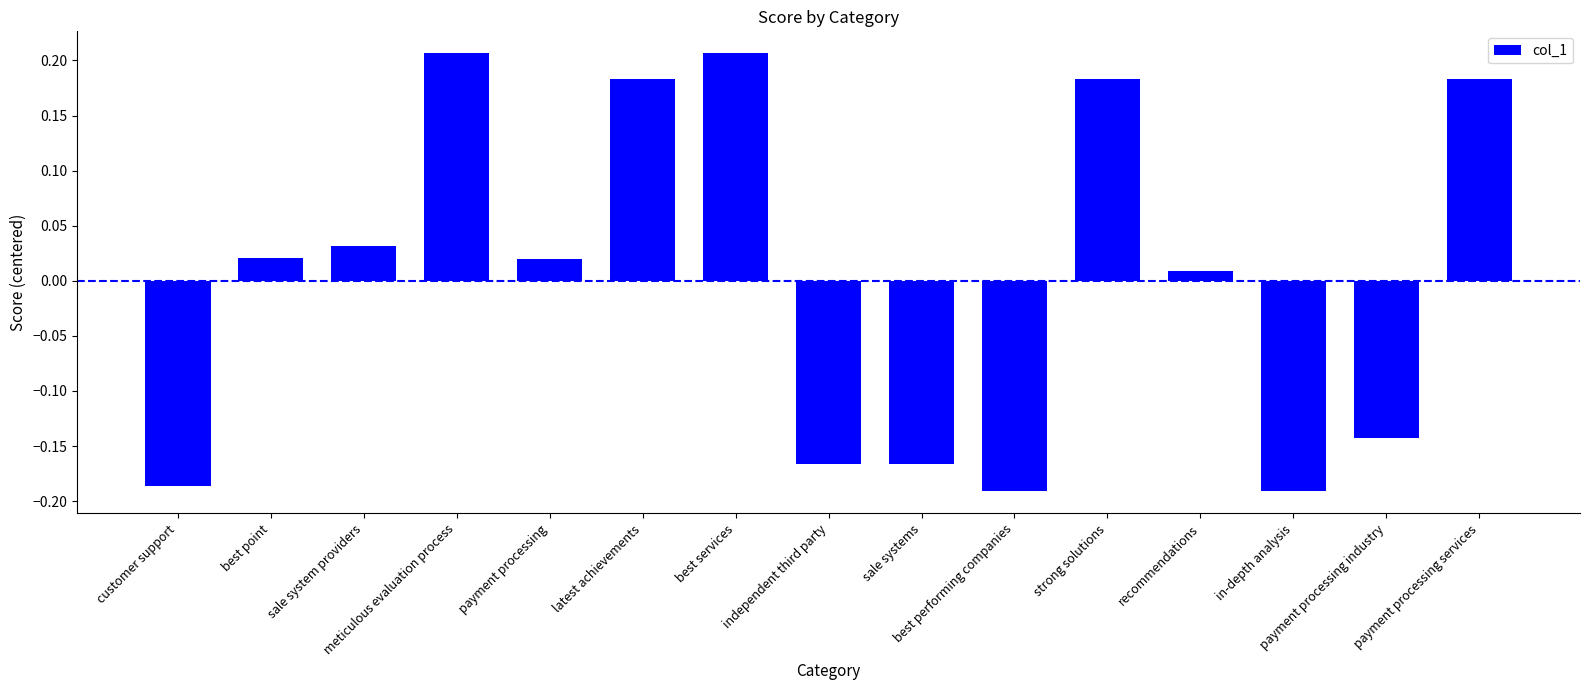

How many negative values are there?

6